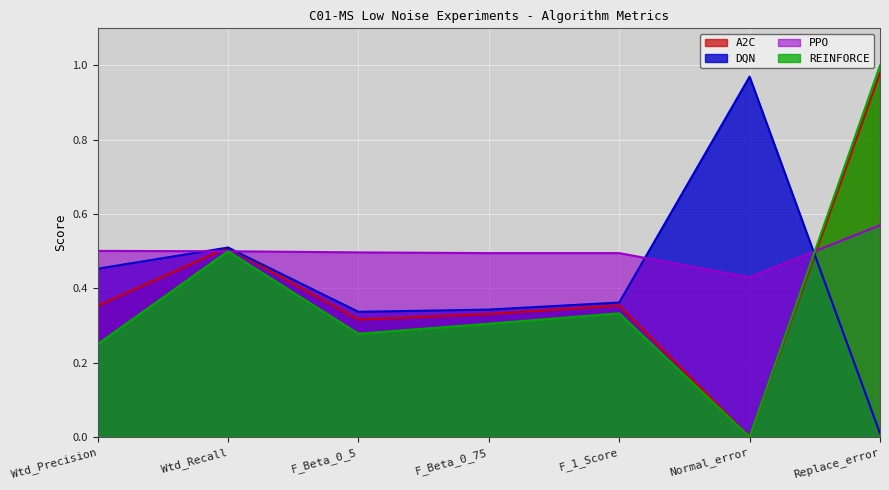

At which label is A2C closest to 0?

Normal_error